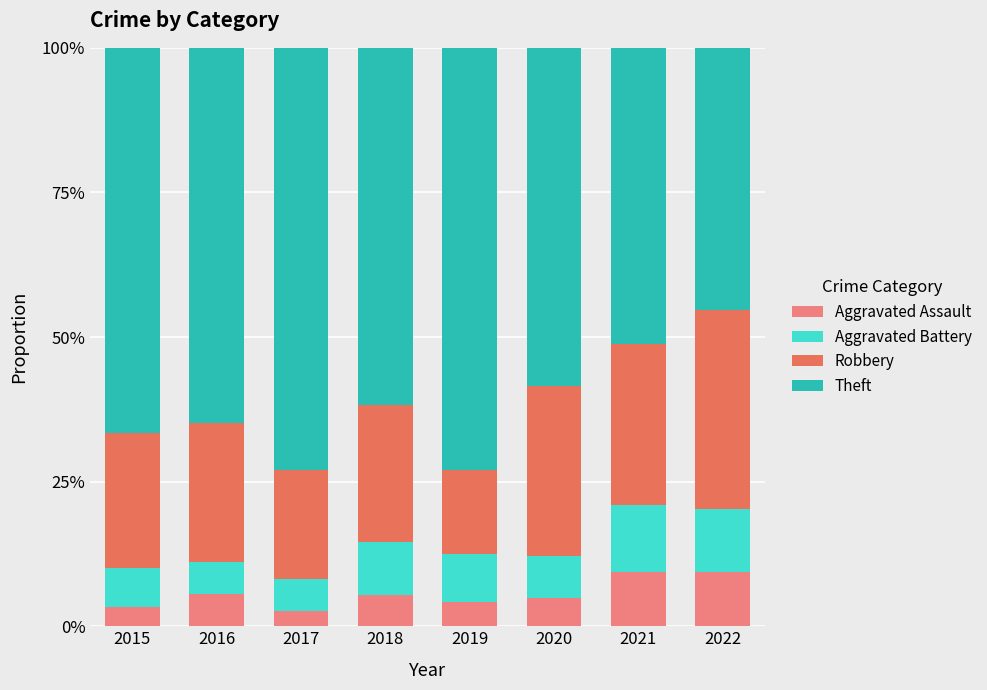

Which series has the largest total across all categories?

Theft